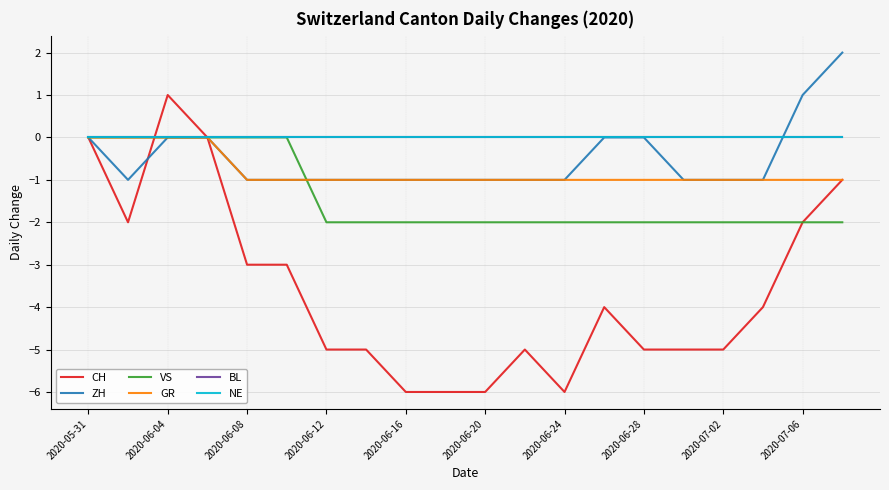

Does the chart have visible grid lines?

Yes